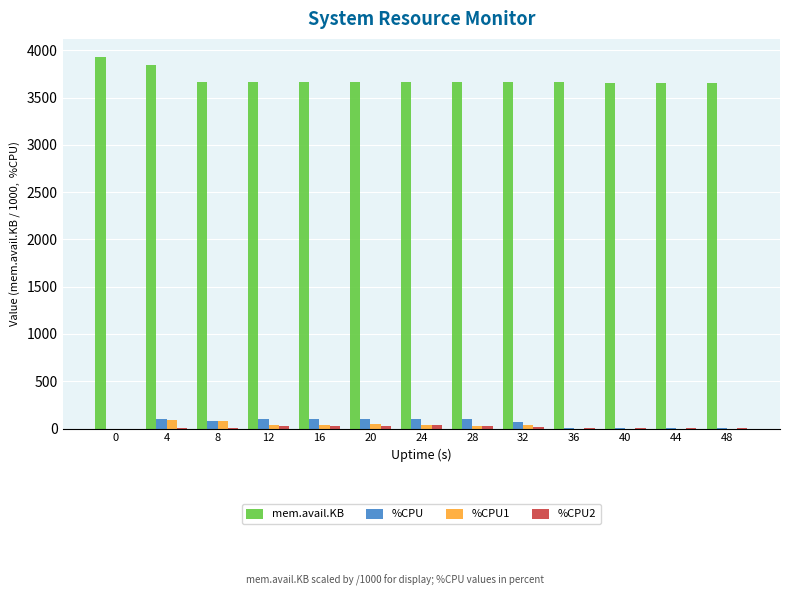

How many data points in mem.avail.KB are above 3661?

7